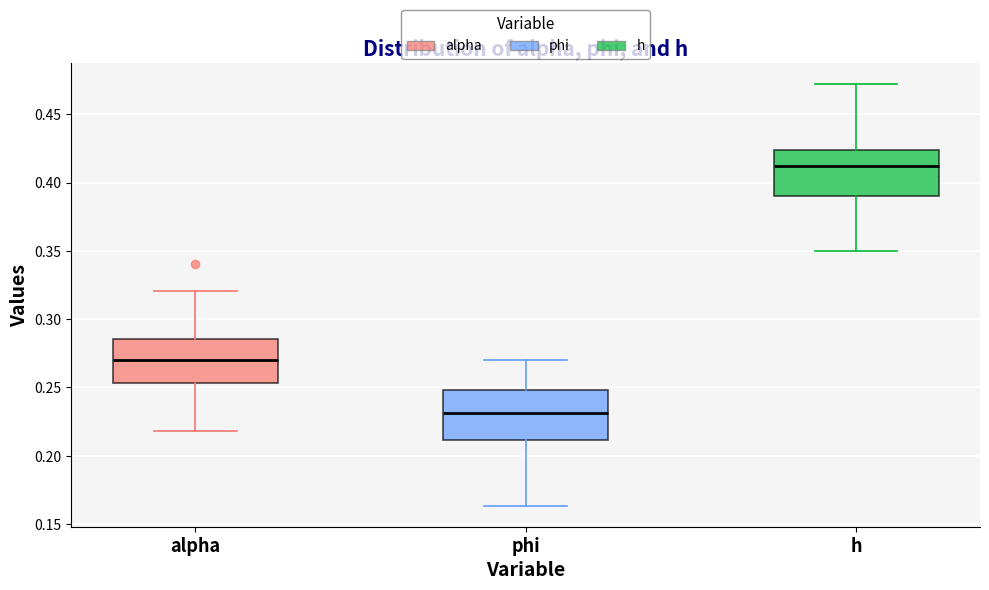

Reading left to right, transcribe this box plot: for each box, give where its median line is, the range the box spans, and where its two whiskers end, as read against the y-axis. The values are not printed on the chart, so give them approximately, as read against the axis.

alpha: median 0.270, box 0.255 to 0.285, whiskers 0.220 to 0.320
phi: median 0.230, box 0.210 to 0.250, whiskers 0.165 to 0.270
h: median 0.410, box 0.390 to 0.425, whiskers 0.350 to 0.470